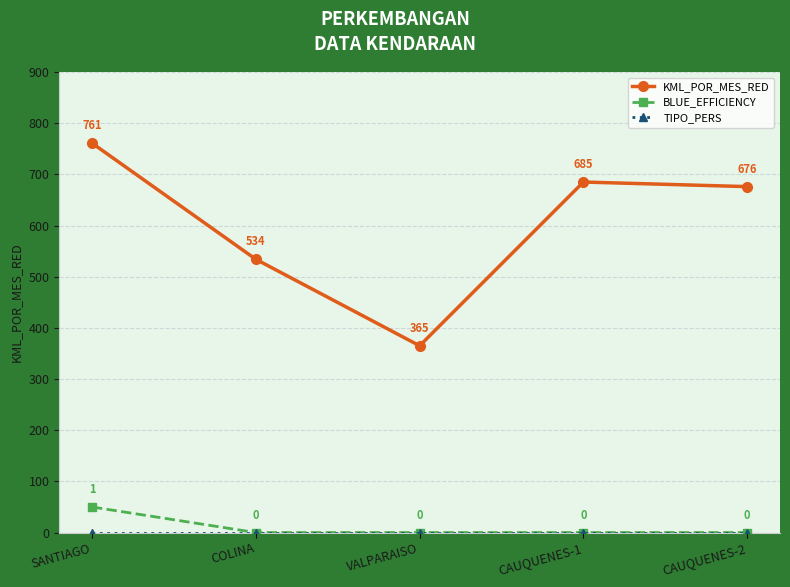

Which series has the largest range (max minus min)?

KML_POR_MES_RED